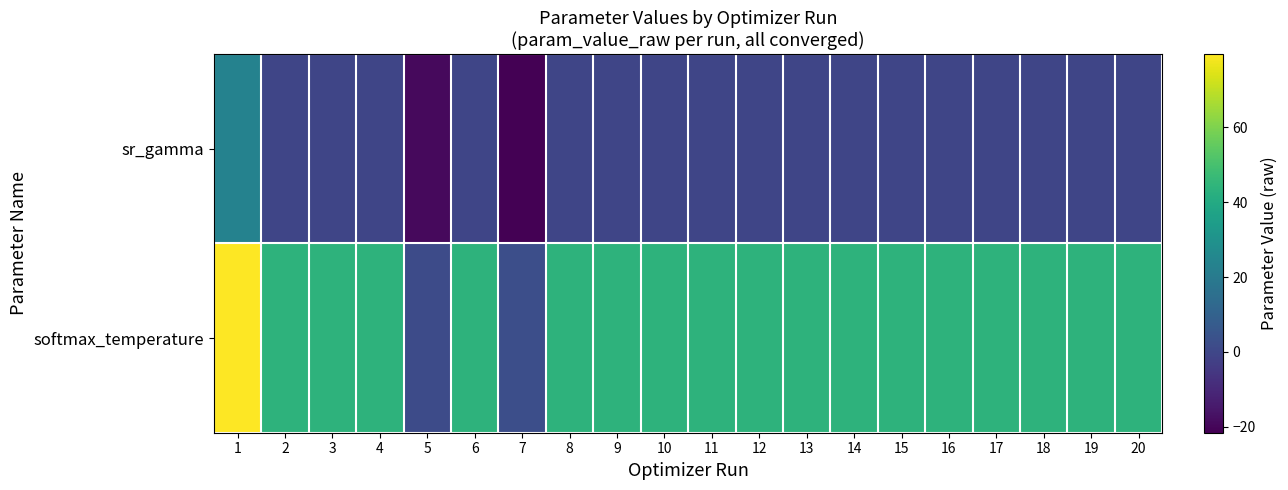

Rank the series by their maximum value, from highest to lowest.

softmax_temperature, sr_gamma